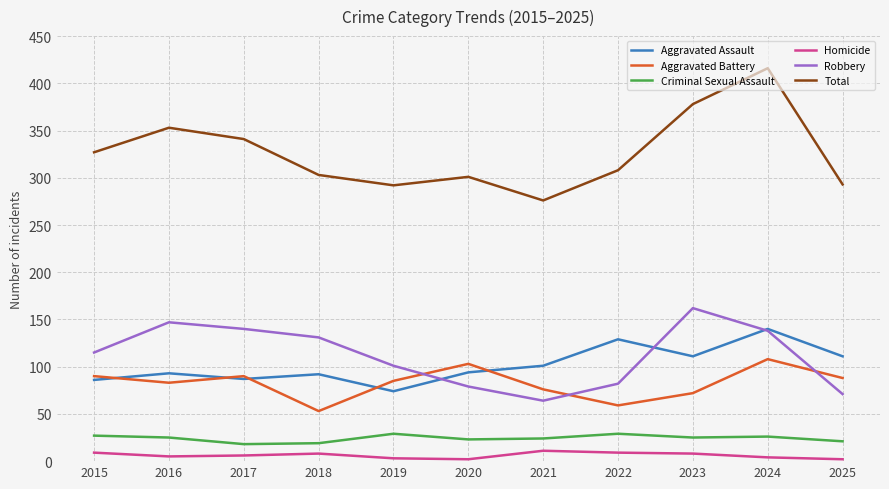

What is the difference between the highest and lowest values at 2021?

265